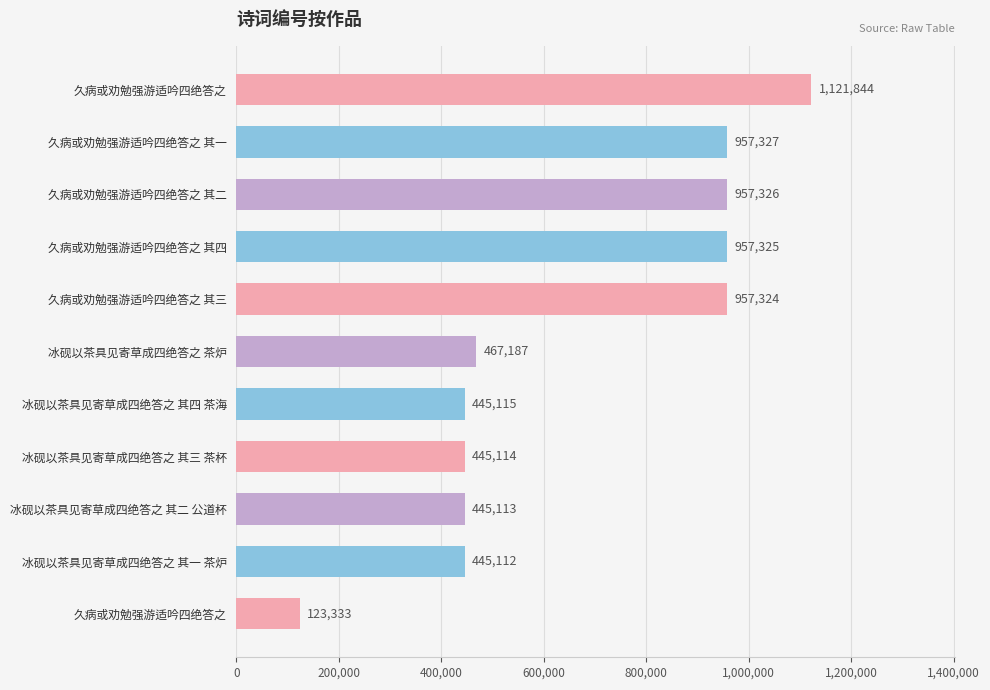

Are the bars horizontal?

Yes